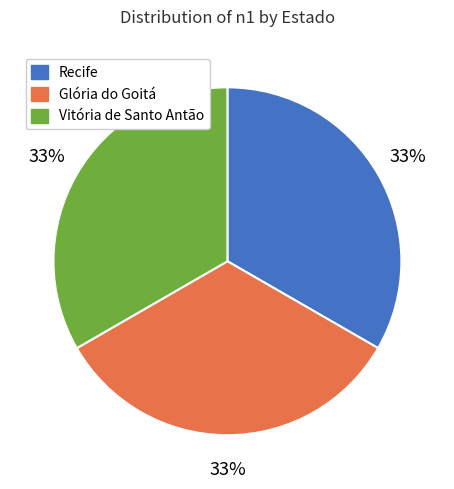

What percentage is the Recife slice, to the nearest percent?

33%